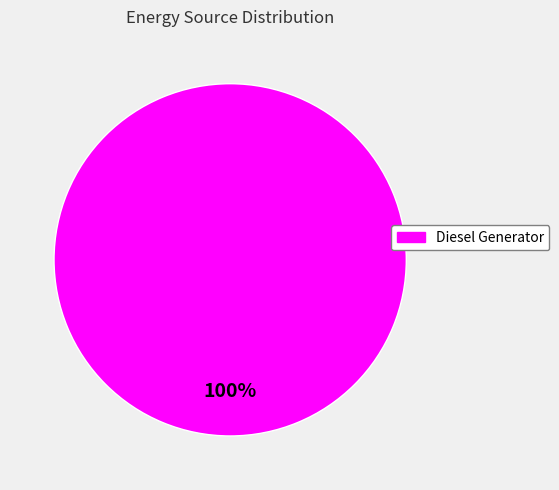

The Diesel Generator slice represents 90% of the pie. True or false?

False